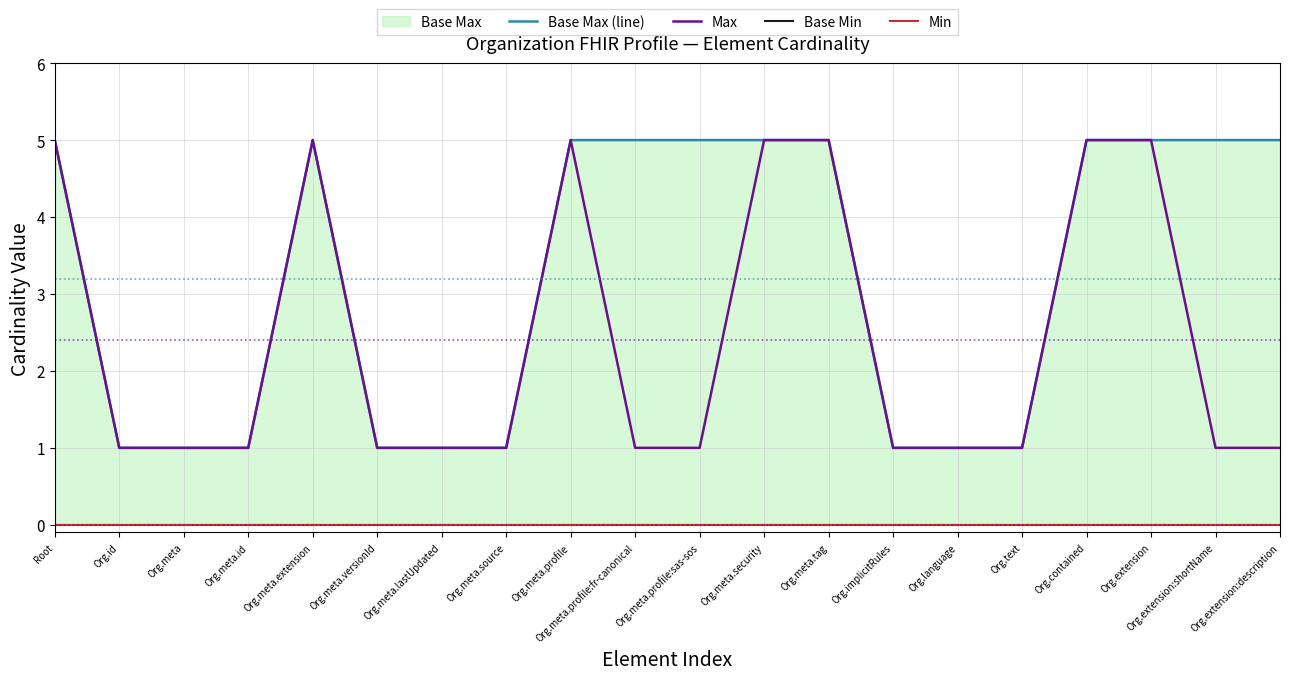

Which series has the largest total across all categories?

Base Max (line)